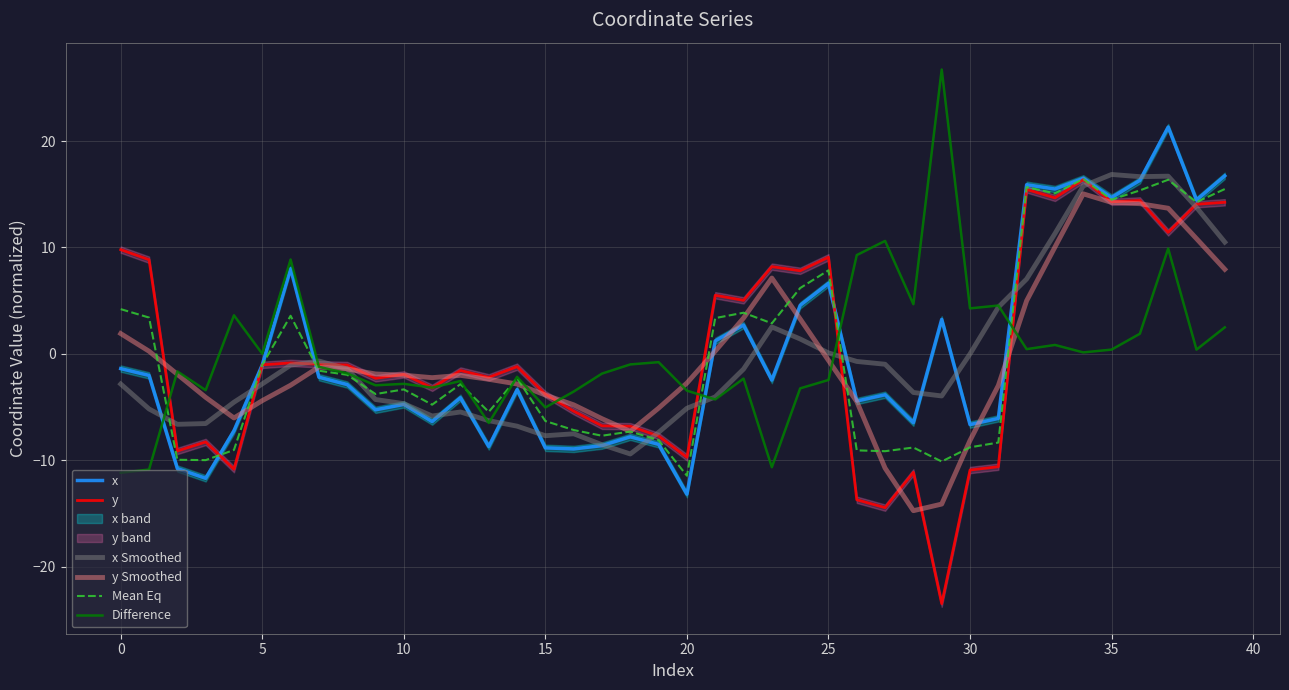

What is the difference between the maximum and minimum values in the x Smoothed series?

26.3